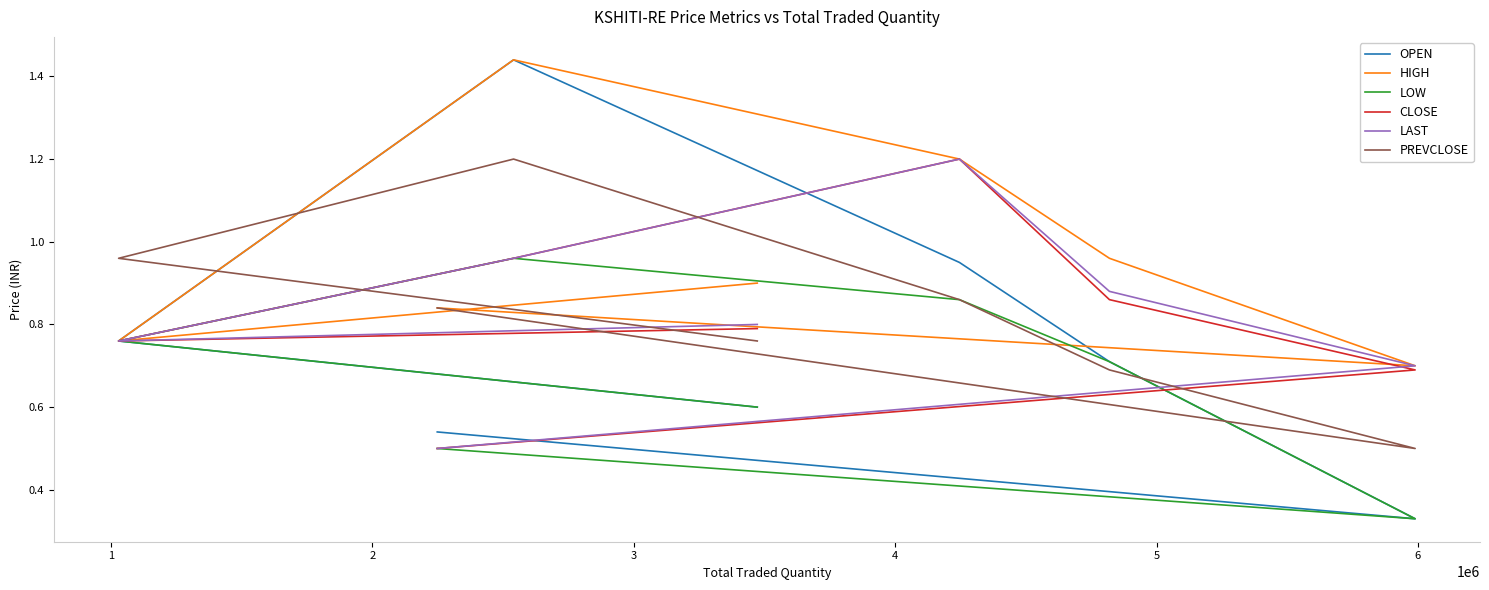

Is this an area chart (filled region under the line)?

No